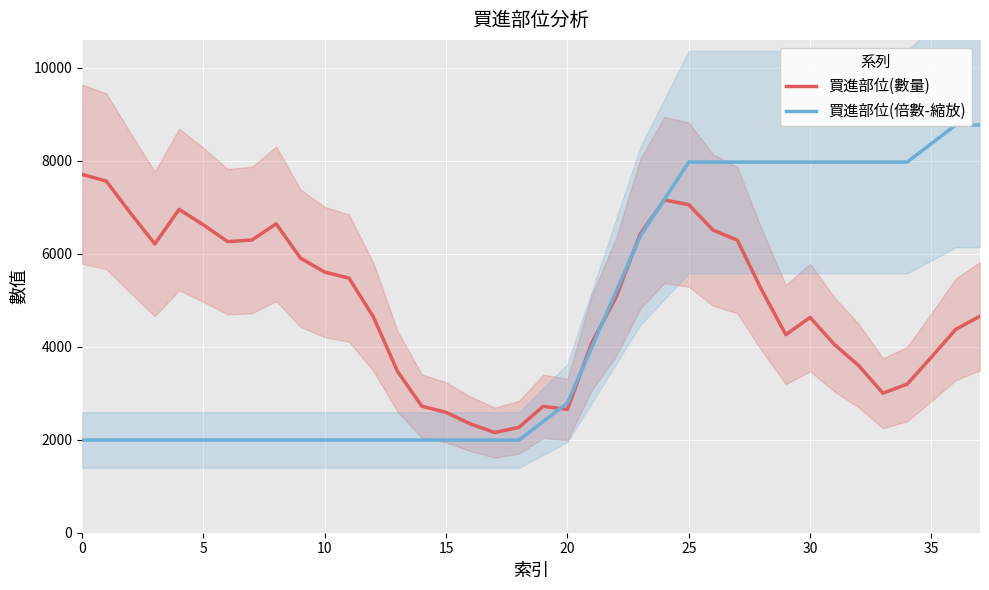

What is the highest value of the 買進部位(數量) series?

7707.2